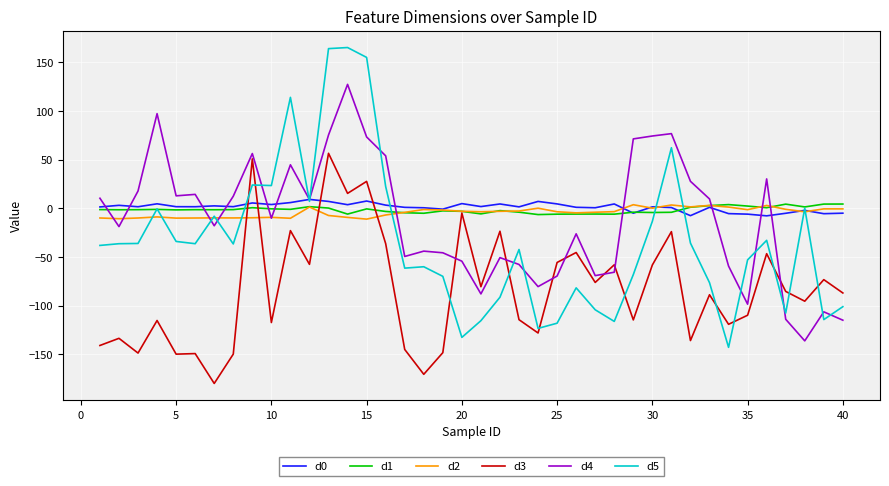

How many positive values does the d3 series have?

4